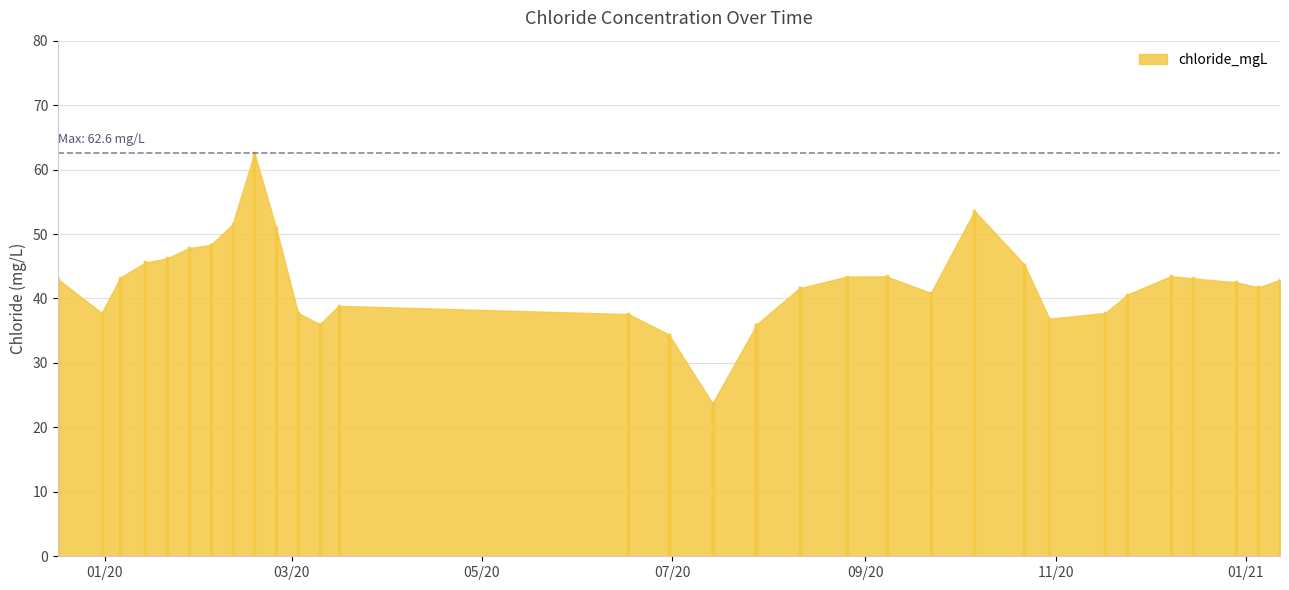

The value at 2020-07-14 is 23.7. True or false?

True